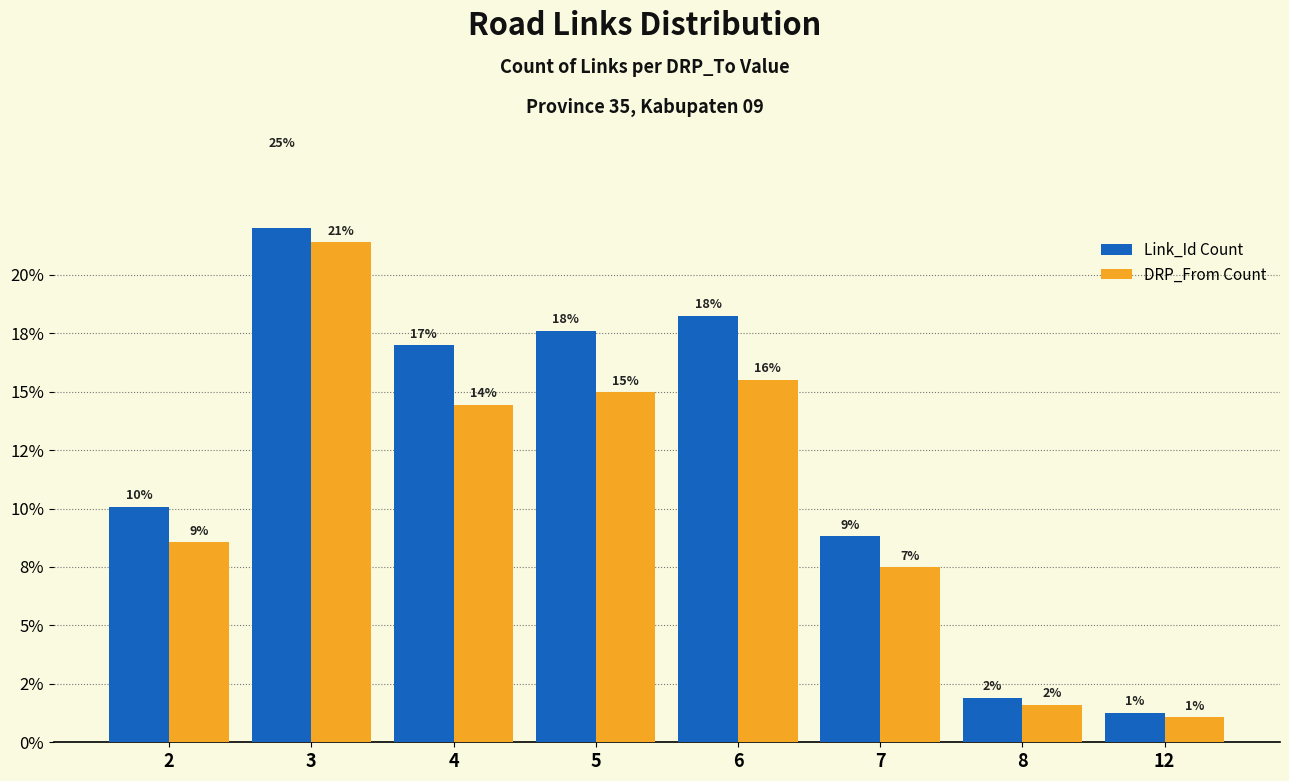

Reading left to right, extract all data points from this chart.

Link_Id Count: 10.1	25.2	17.0	17.6	18.2	8.8	1.9	1.3
DRP_From Count: 8.6	21.4	14.4	15.0	15.5	7.5	1.6	1.1